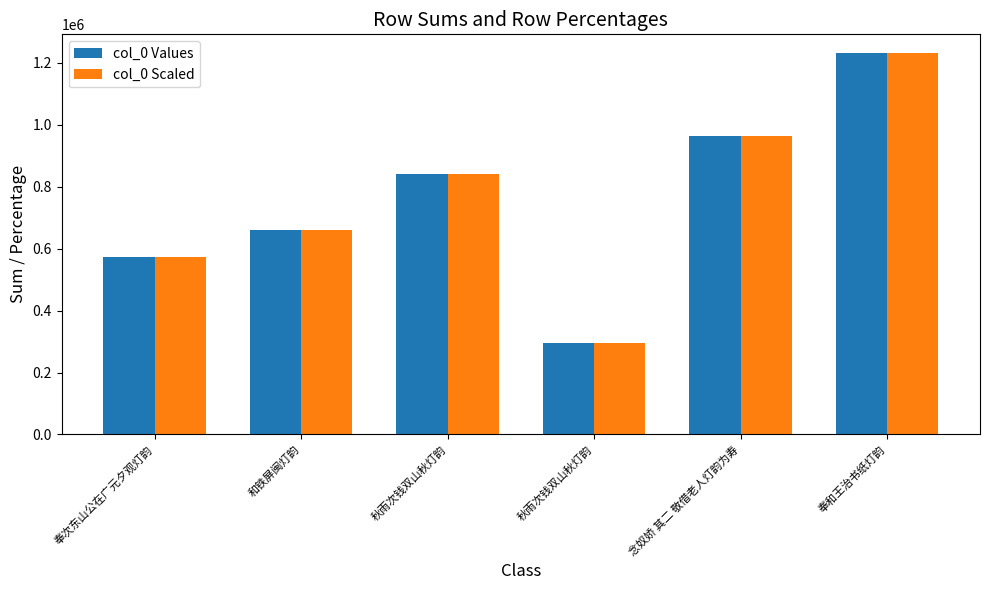

Which series has the largest range (max minus min)?

col_0 Values